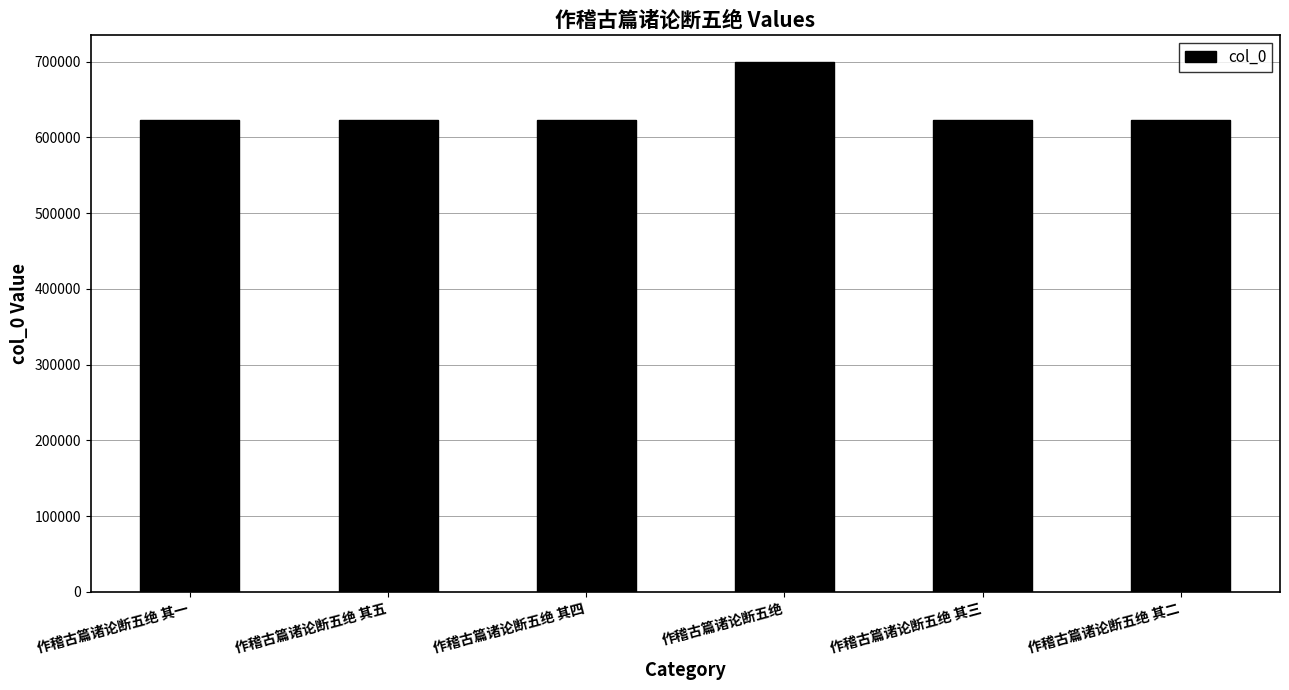

At which label is the value closest to 661370?

作稽古篇诸论断五绝 其五